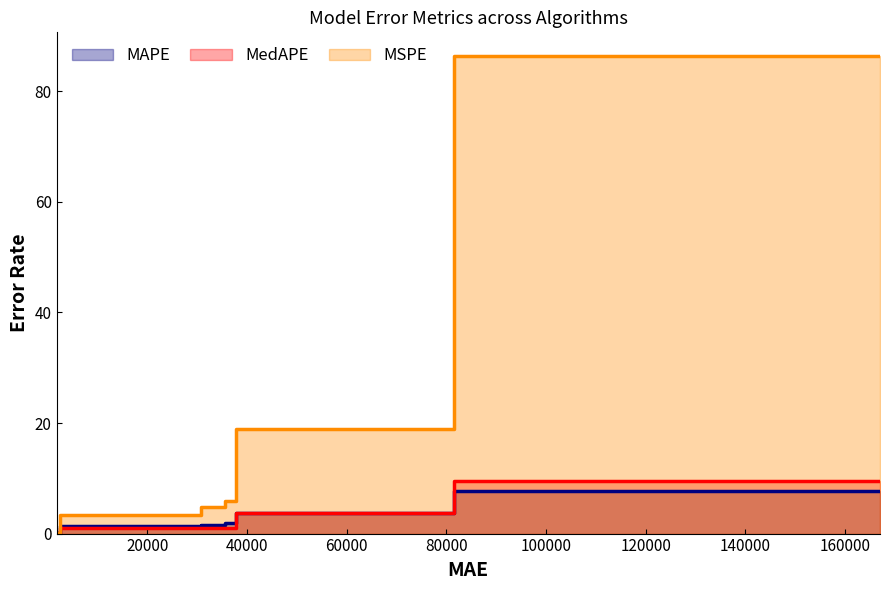

What is the highest value of the MAPE series?

7.8